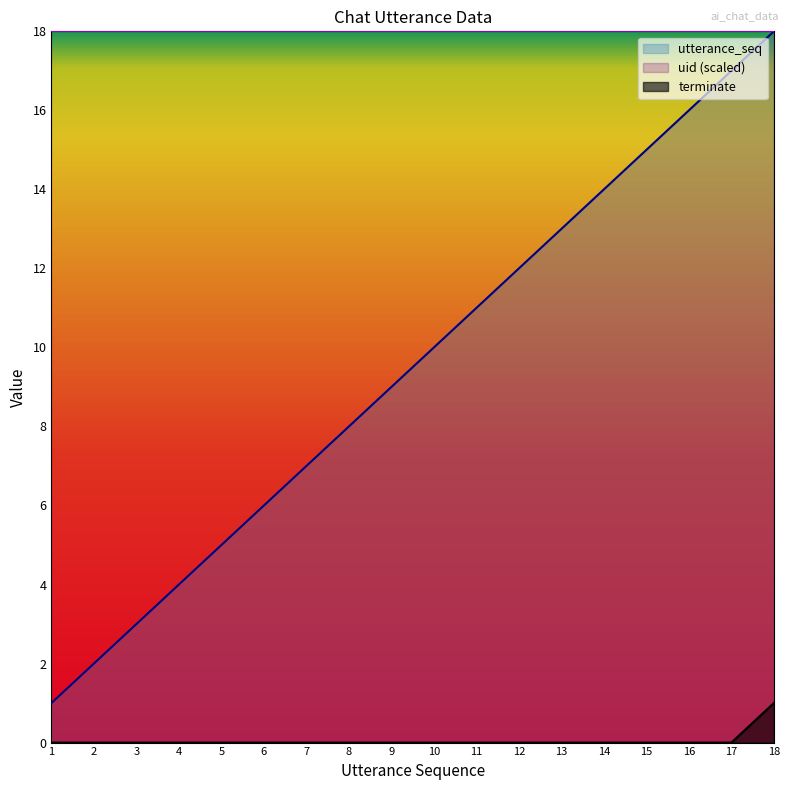

True or false: utterance_seq and terminate intersect in this chart.

False